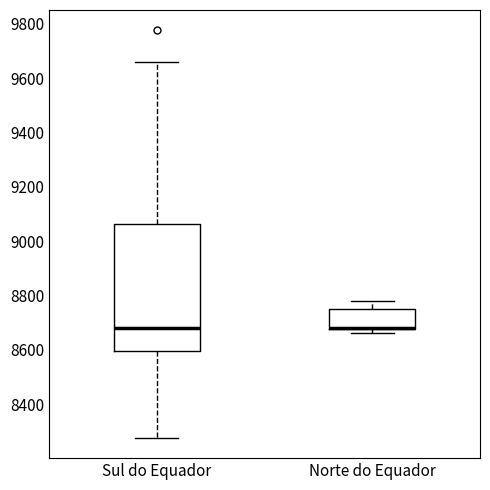

Where does the upper whisker of the box for Norte do Equador end on the y-axis? The values are not printed on the chart, so give them approximately, as read against the axis.

8780